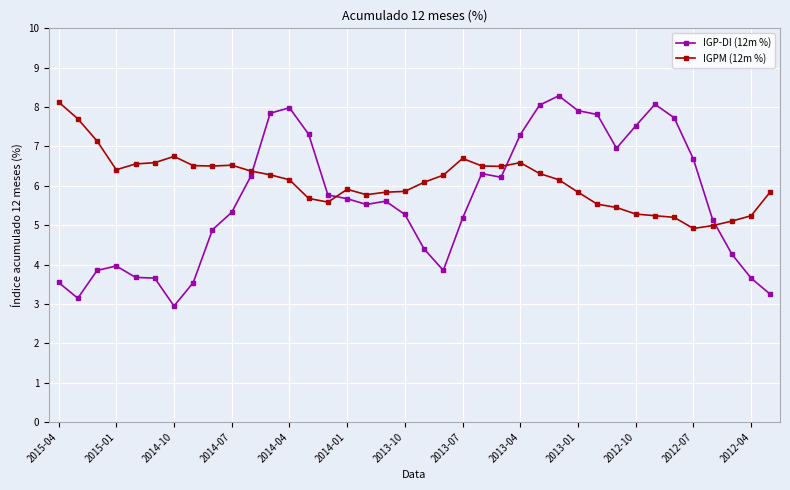

What is the value of the IGP-DI (12m %) point at the 33rd from the left?

7.7